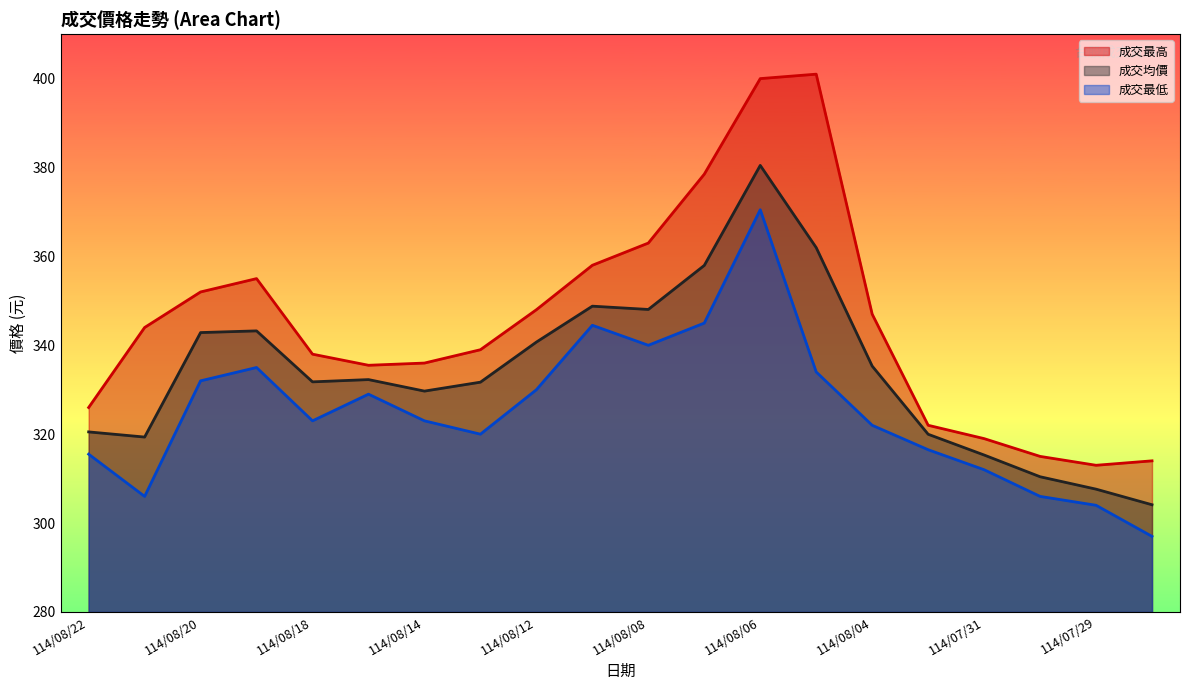

What is the minimum value for 成交均價?

304.1